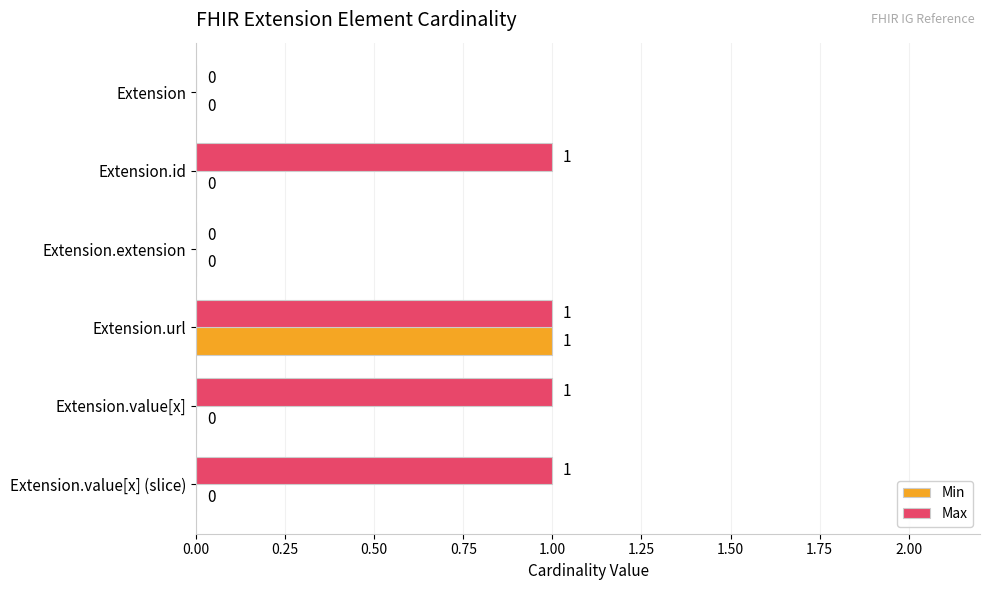

What is the sum of all Max values?

4